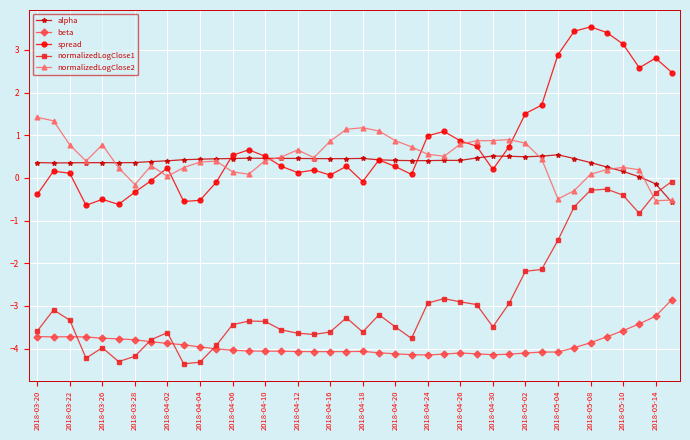

What is the value of the alpha point at the 2nd from the left?

0.4